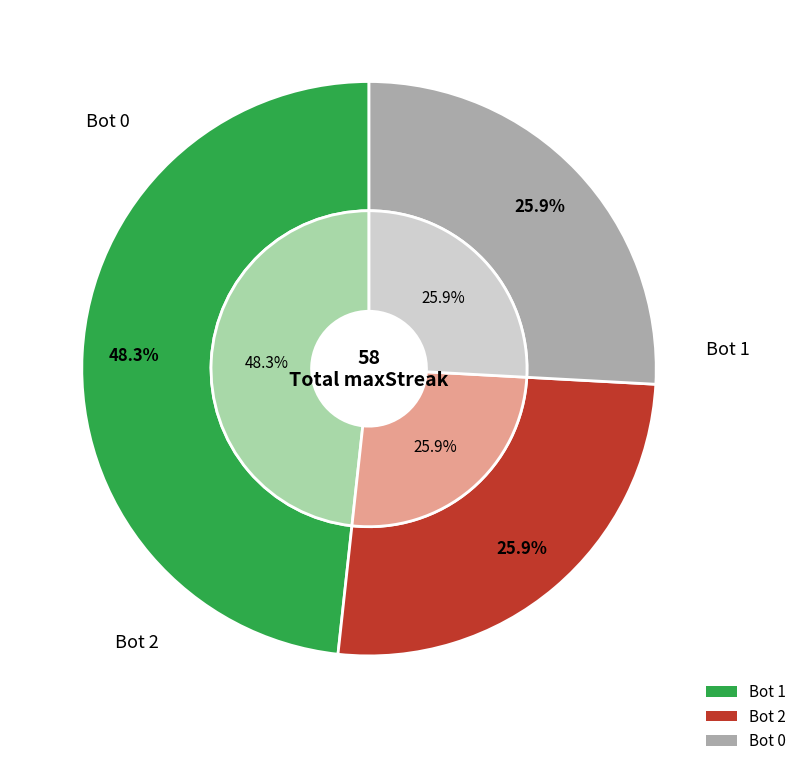

To the nearest percent, what portion does 1 represent?

48%